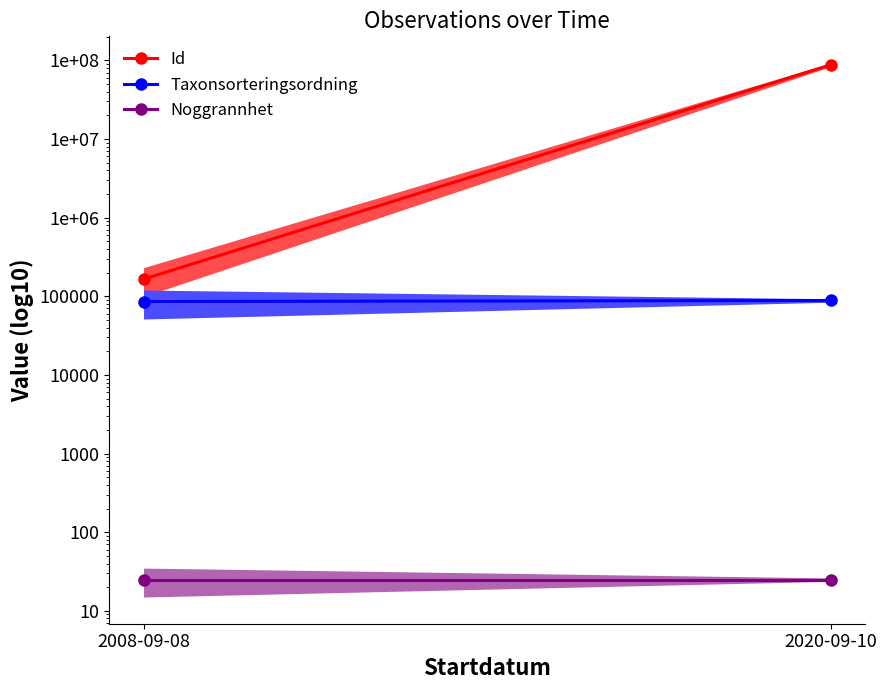

What is the value of the Id point at the 2nd from the left?

87967120